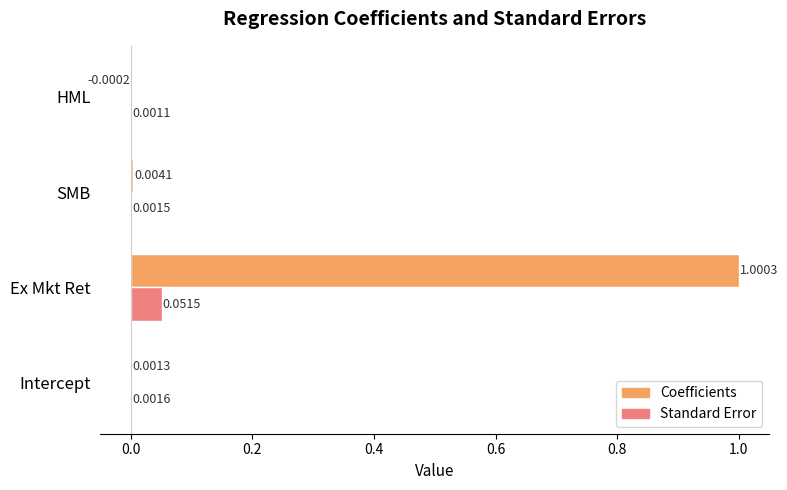

Is the value of Standard Error at Intercept greater than the value of Coefficients at SMB?

No